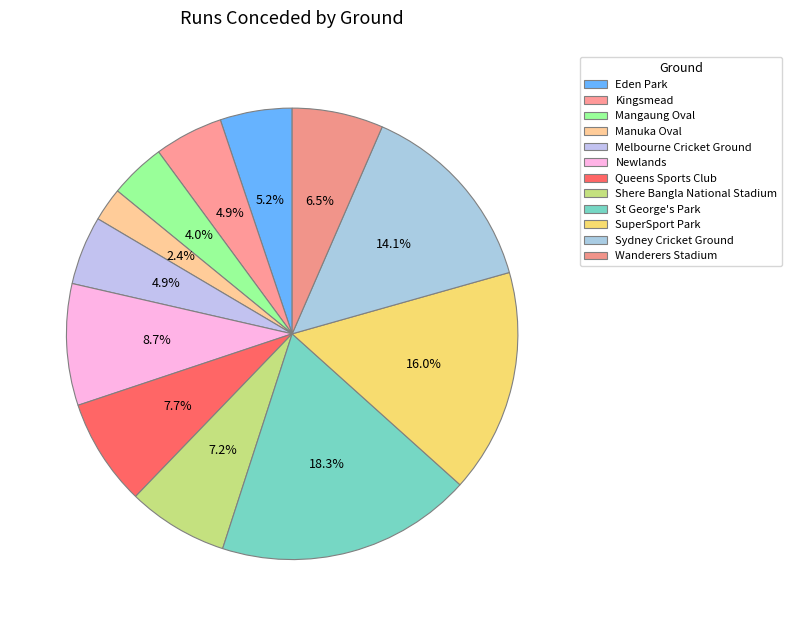

How many slices are in this pie chart?

12